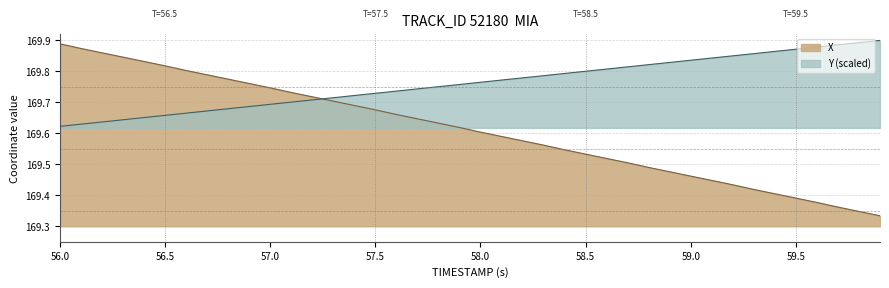

The Y (scaled) series shows 169.7 at 57.0. True or false?

True